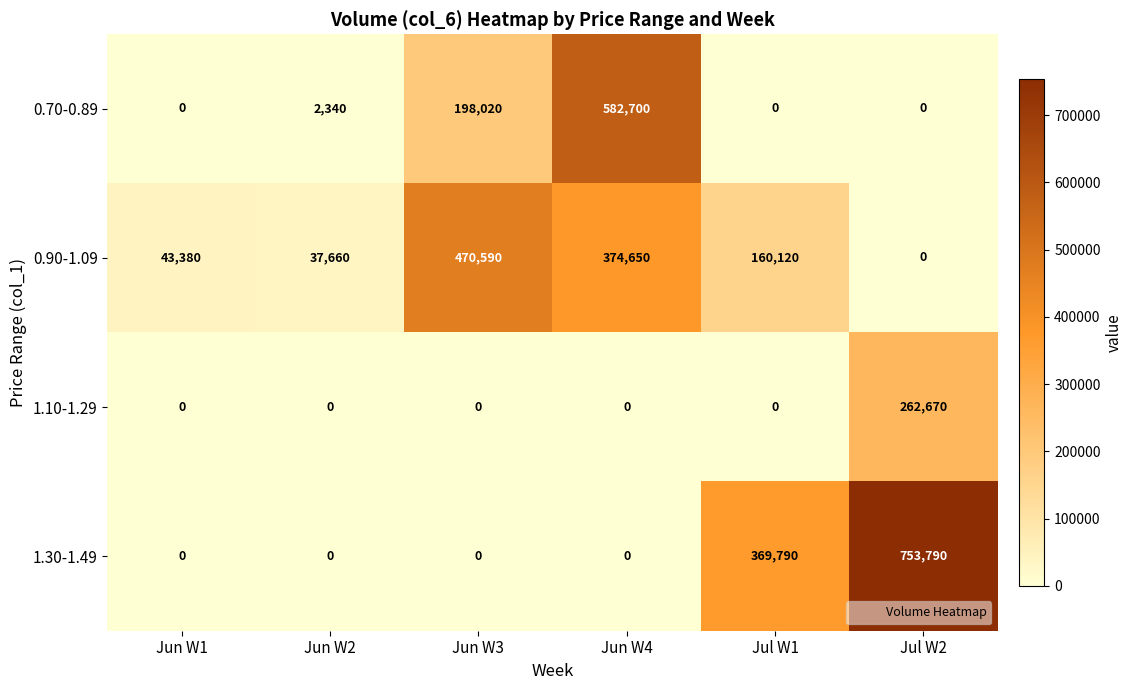

Reading left to right, transcribe all the data shown in this chart.

0.70-0.89: 0	2340	198020	582700	0	0
0.90-1.09: 43380	37660	470590	374650	160120	0
1.10-1.29: 0	0	0	0	0	262670
1.30-1.49: 0	0	0	0	369790	753790